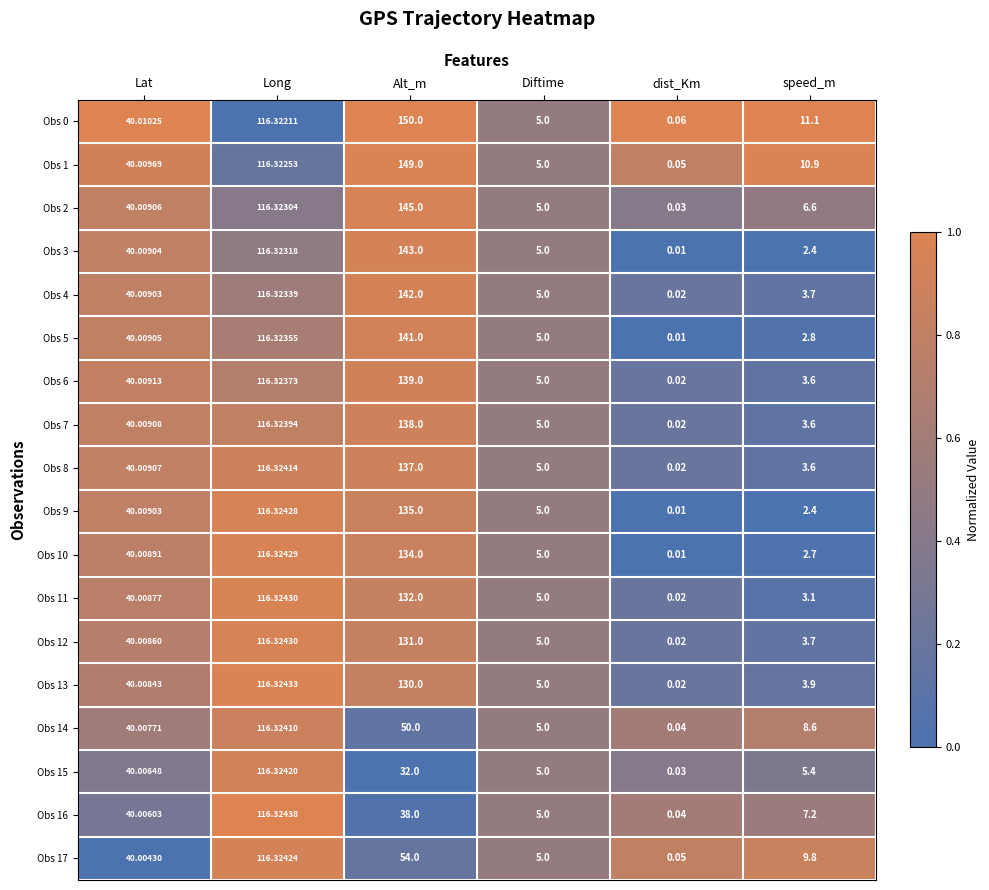

At which label is Obs 9 closest to 67?

Lat